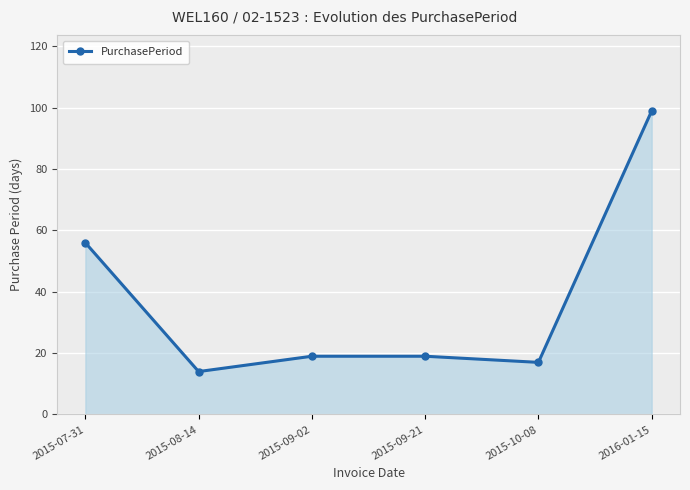

How many points are lower than both their immediate neighbors (excluding endpoints)?

2